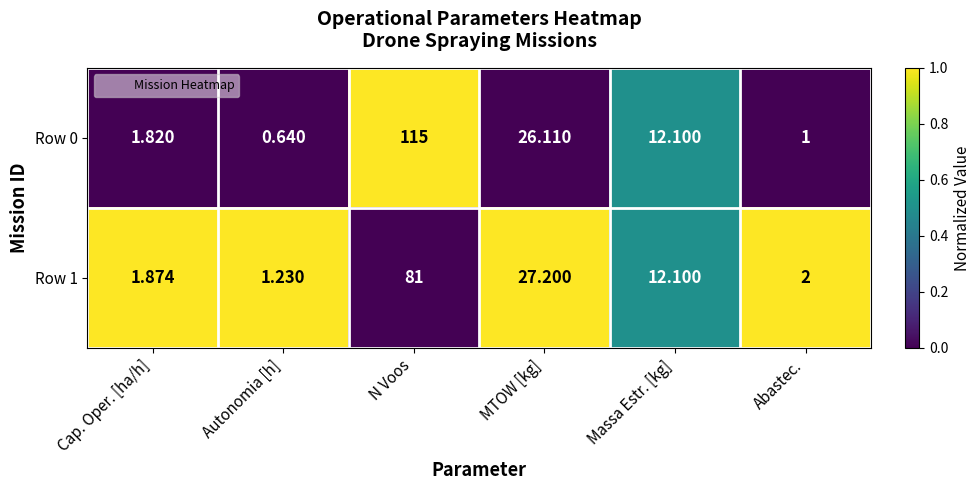

What is the spread (max minus min) of values at MTOW [kg]?

1.1